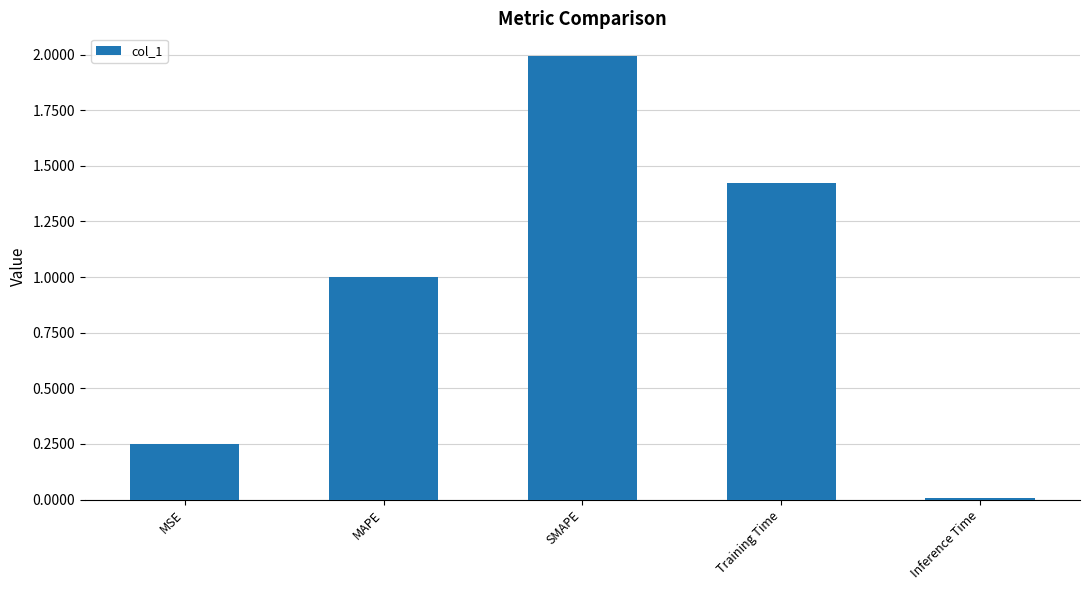

List the labels in order of value, smallest first.

Inference Time, MSE, MAPE, Training Time, SMAPE